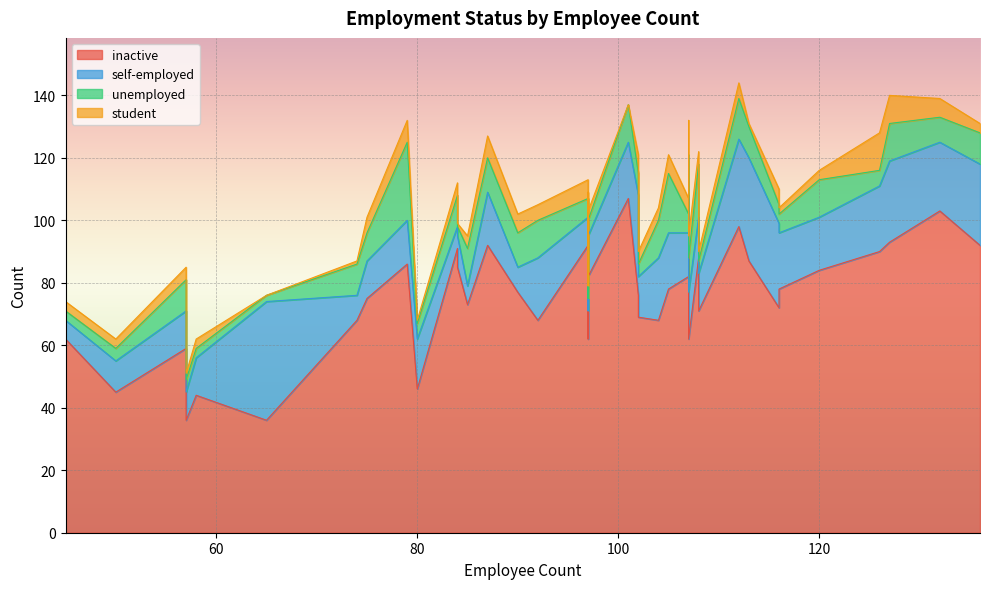

Reading left to right, extract all data points from this chart.

inactive: 120=84	113=87	57=36	97=82	126=90	90=77	107=82	116=78	50=45	80=46	74=68	58=44	127=93	107=92	102=76	84=85	107=62	65=36	132=103	97=65	87=92	102=69	108=71	97=62	101=107	45=62	75=75	136=92	57=59	116=72	104=68	84=91	79=86	85=73	108=88	97=92	92=68	105=78	112=98	97=80
self-employed: 120=17	113=33	57=9	97=13	126=21	90=8	107=14	116=18	50=10	80=16	74=8	58=12	127=26	107=16	102=32	84=10	107=15	65=38	132=22	97=6	87=17	102=13	108=12	97=9	101=18	45=6	75=12	136=26	57=12	116=27	104=20	84=7	79=14	85=6	108=13	97=9	92=20	105=18	112=28	97=19
unemployed: 120=12	113=10	57=4	97=5	126=5	90=11	107=6	116=6	50=4	80=5	74=10	58=3	127=12	107=13	102=7	84=3	107=11	65=2	132=8	97=7	87=11	102=4	108=4	97=4	101=12	45=3	75=9	136=10	57=10	116=6	104=12	84=10	79=25	85=12	108=17	97=6	92=12	105=19	112=13	97=8
student: 120=3	113=1	57=2	97=3	126=12	90=6	107=5	116=2	50=3	80=1	74=1	58=3	127=9	107=11	102=6	84=1	107=7	65=0	132=6	97=1	87=7	102=4	108=3	97=5	101=0	45=3	75=5	136=3	57=4	116=5	104=4	84=4	79=7	85=4	108=4	97=6	92=5	105=6	112=5	97=2